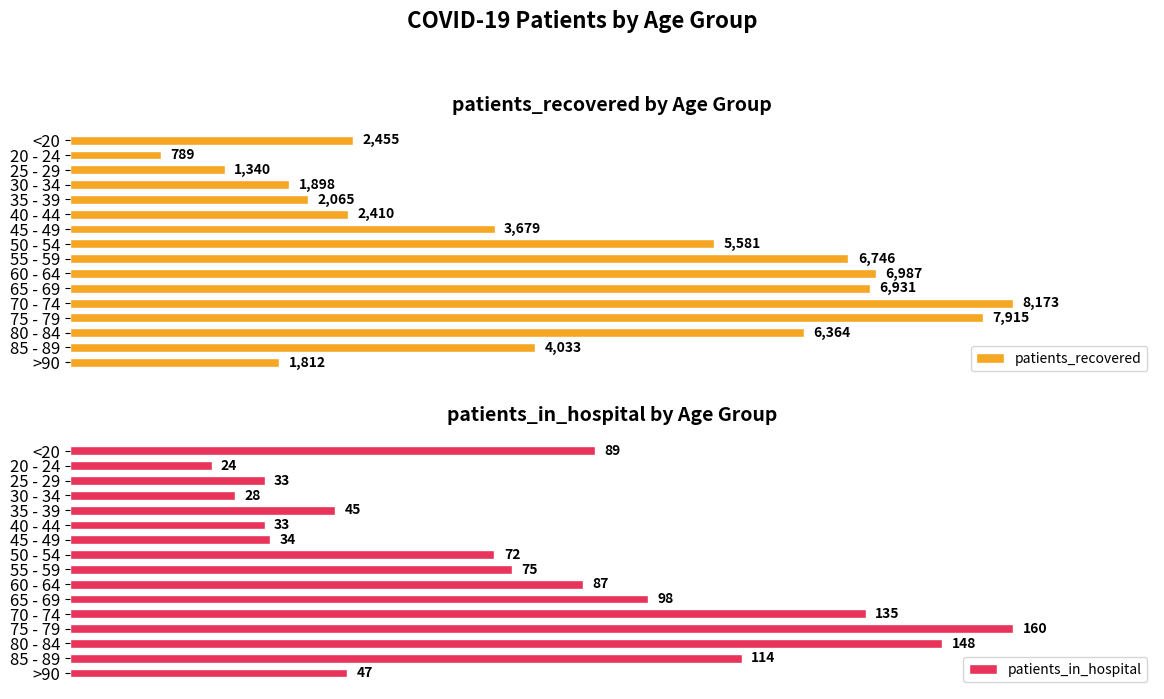

At which label is patients_recovered closest to 4481?

85 - 89